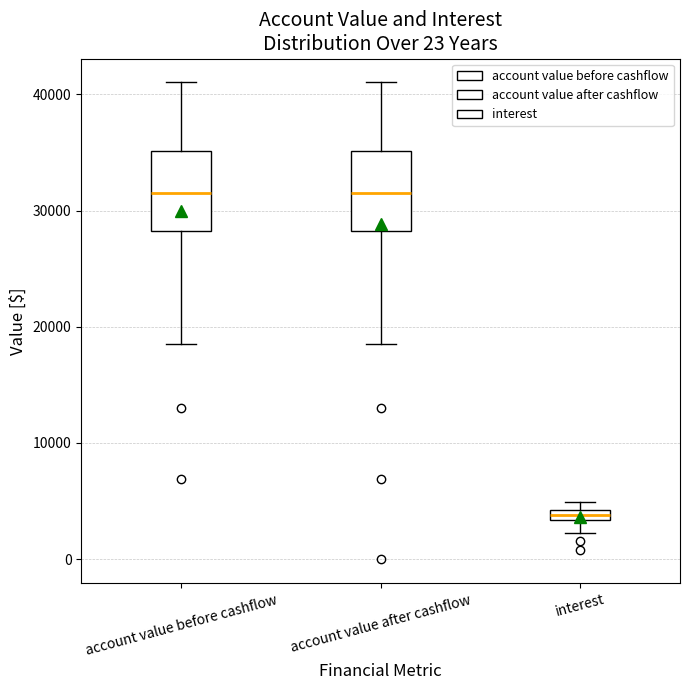

Where is the upper edge of the box for account value before cashflow on the y-axis? The values are not printed on the chart, so give them approximately, as read against the axis.

35000